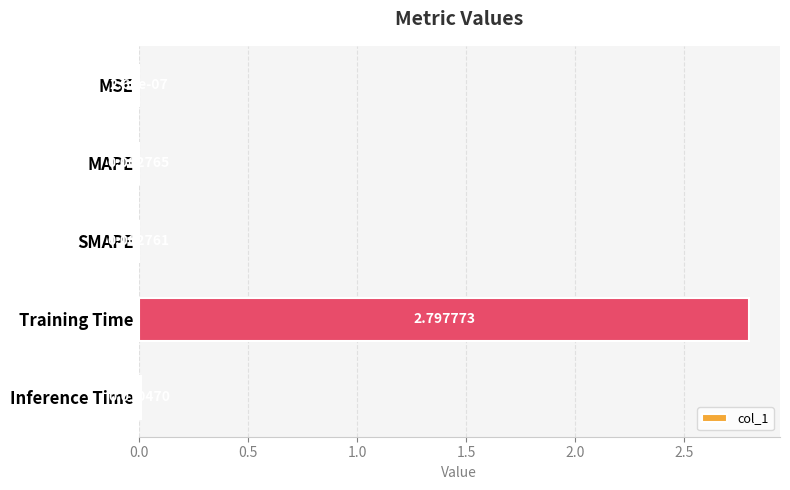

What is the sum of the values at Training Time and Inference Time?

2.8